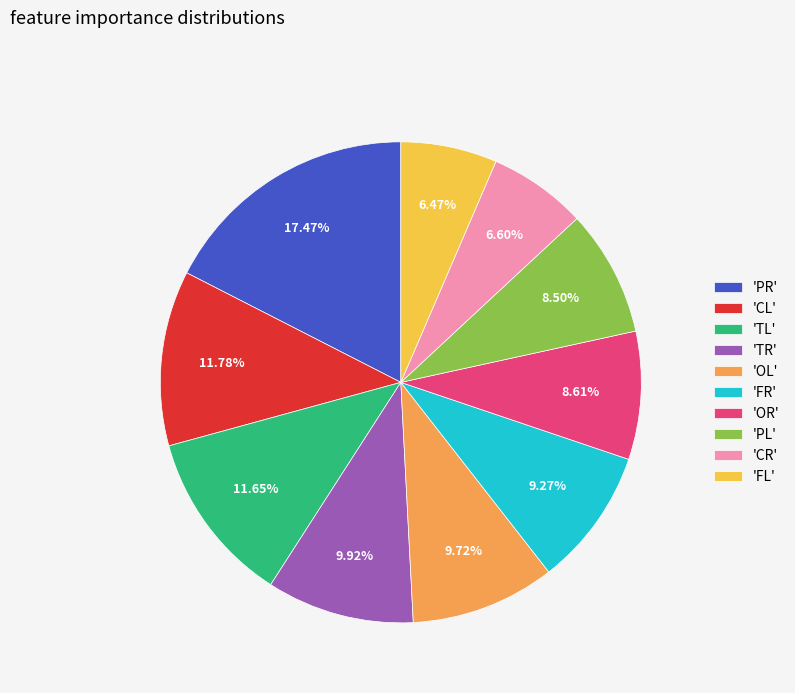

To the nearest percent, what is the average slice percentage?

10%